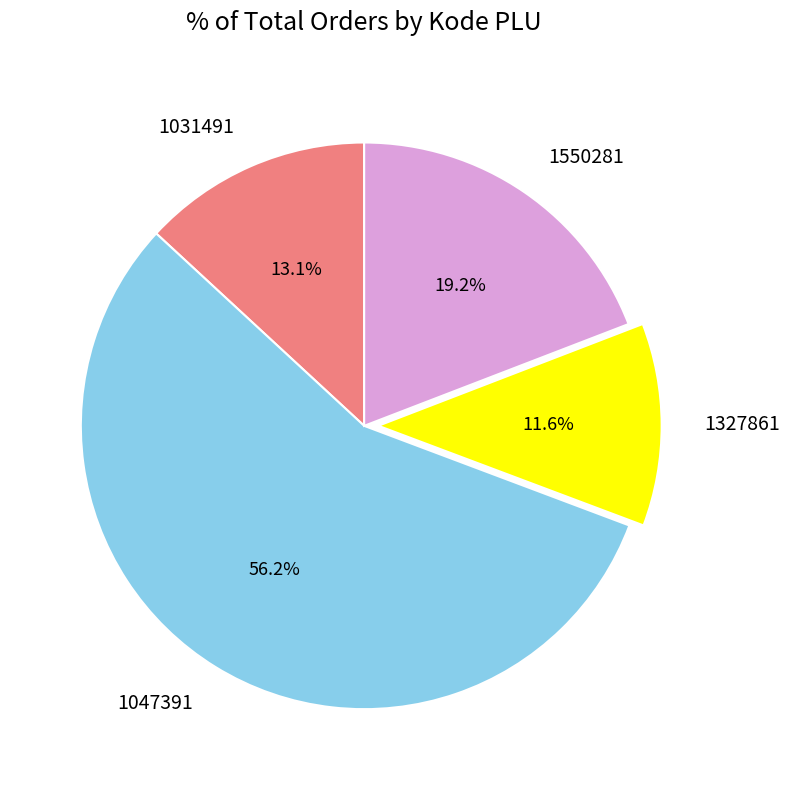

To the nearest percent, what is the average slice percentage?

25%